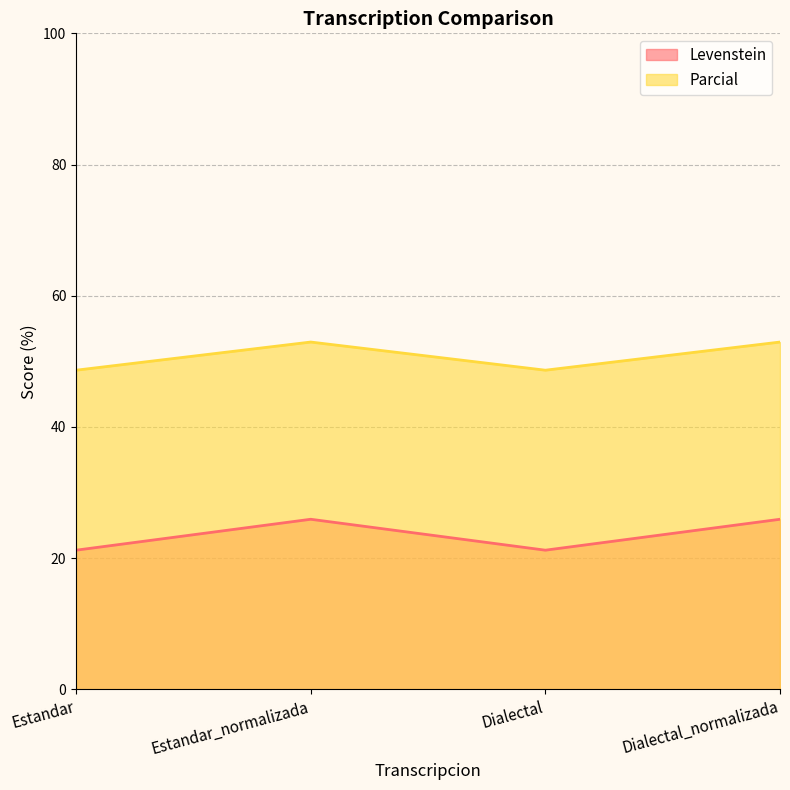

What is the difference between the highest and lowest values at Estandar_normalizada?

27.0